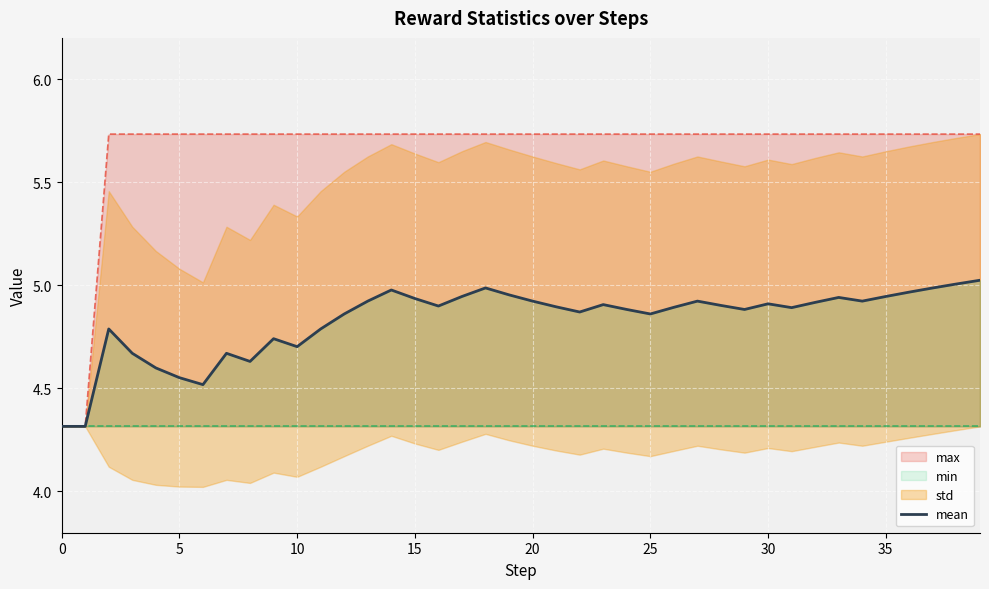

What is the difference between the highest and lowest values at 16?

1.4